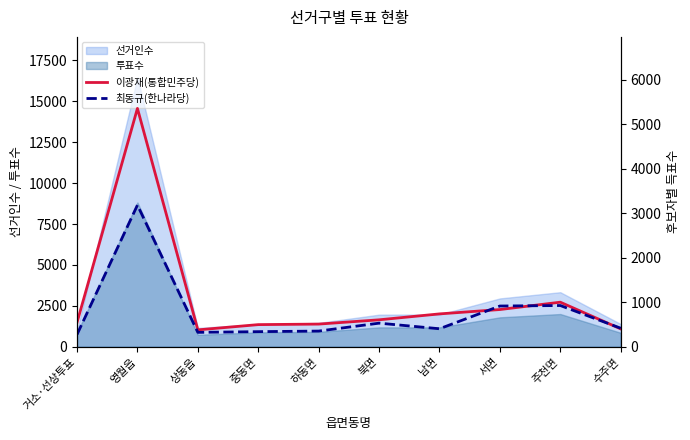

The value of 최동규(한나라당) at 수주면 is 416. True or false?

True